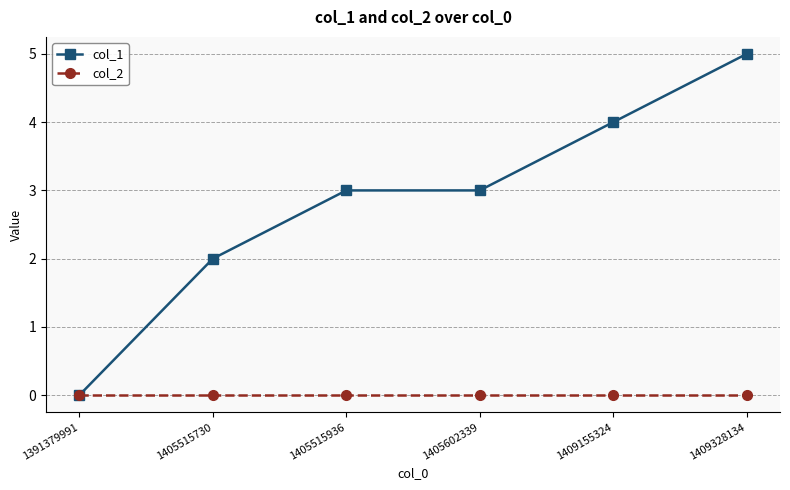

What is the greatest value displayed?

5